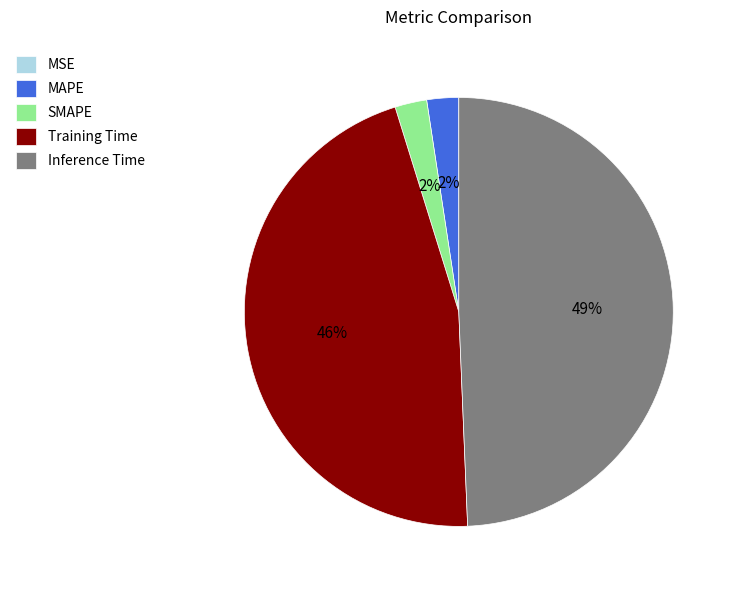

To the nearest percent, what is the difference between the largest and smallest slice percentages?

49%